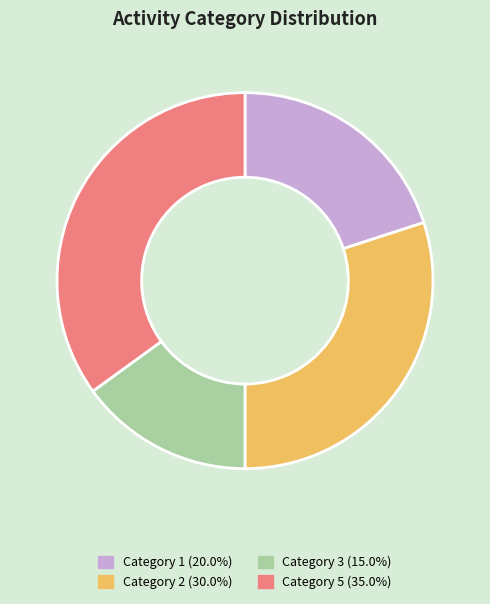

Does any single category account for the majority?

No